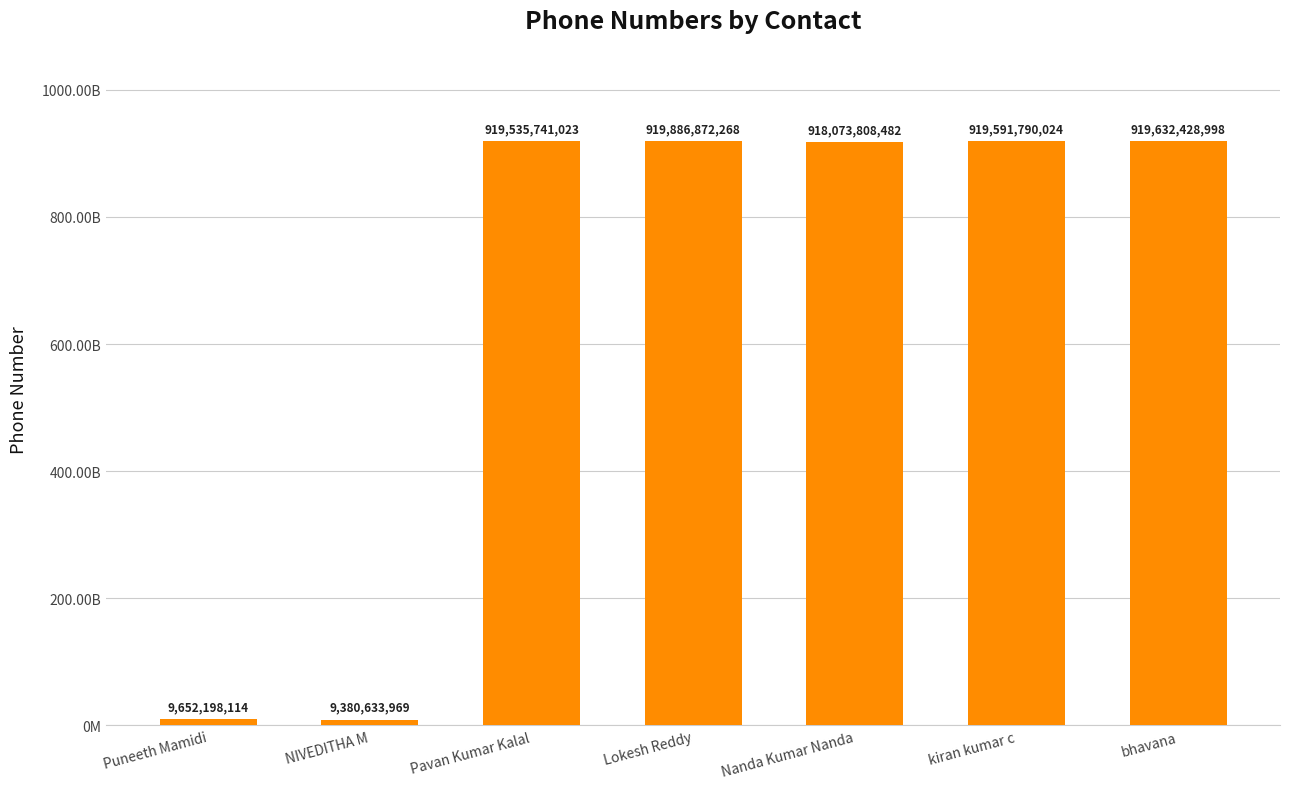

Are the bars horizontal?

No